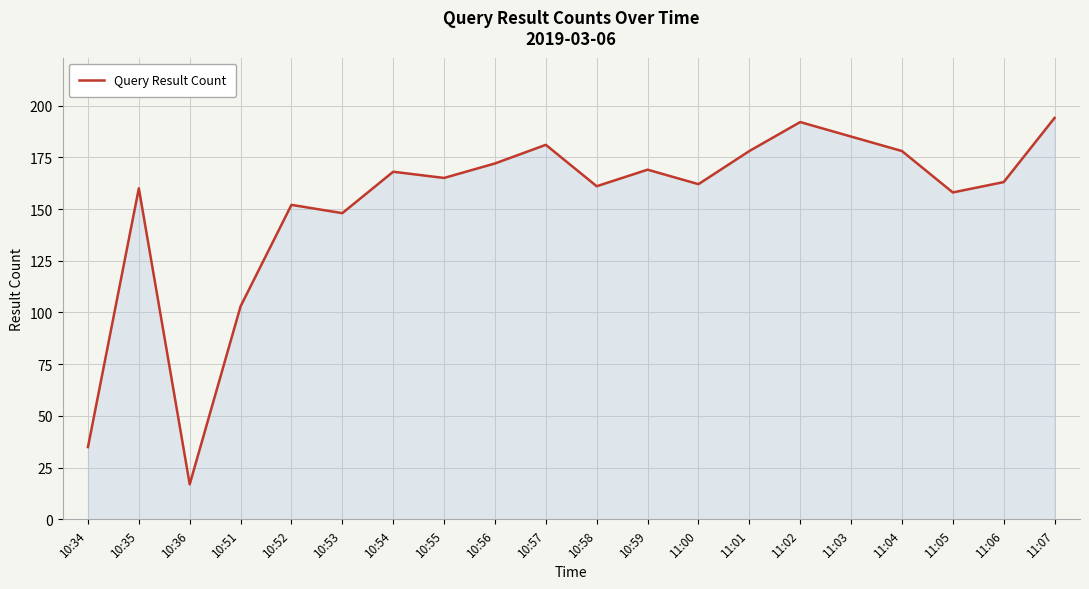

What position from the right is 10:51?

17